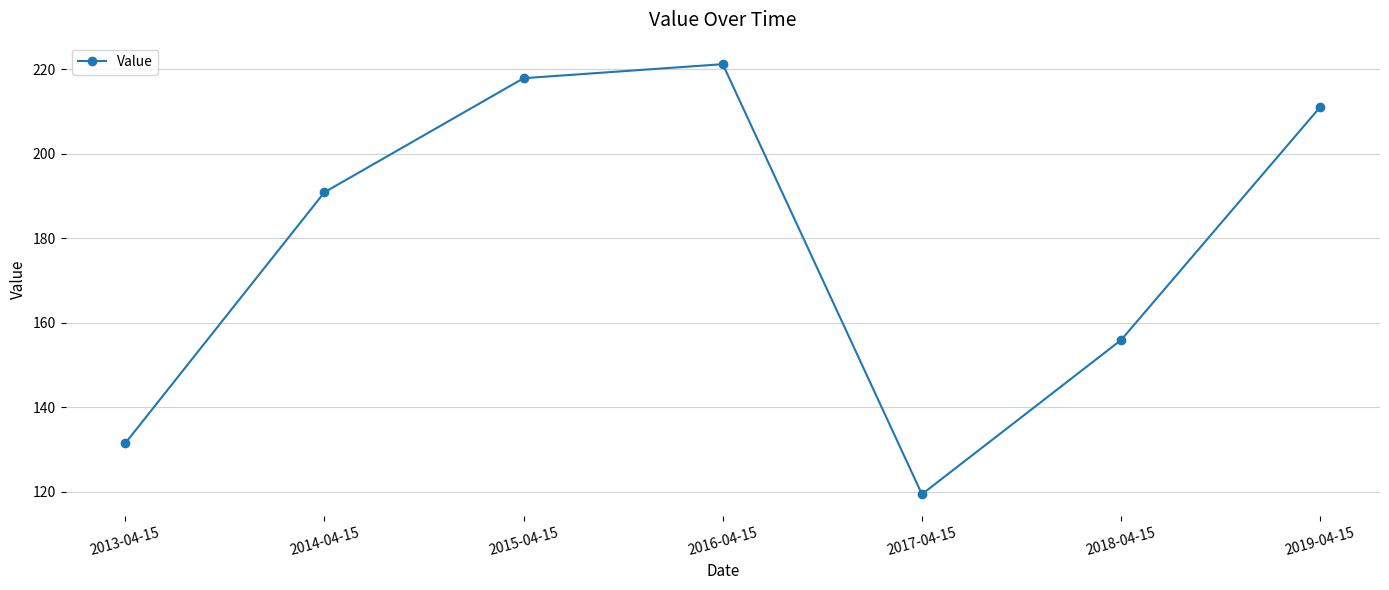

Which label corresponds to the largest value in the chart?

2016-04-15